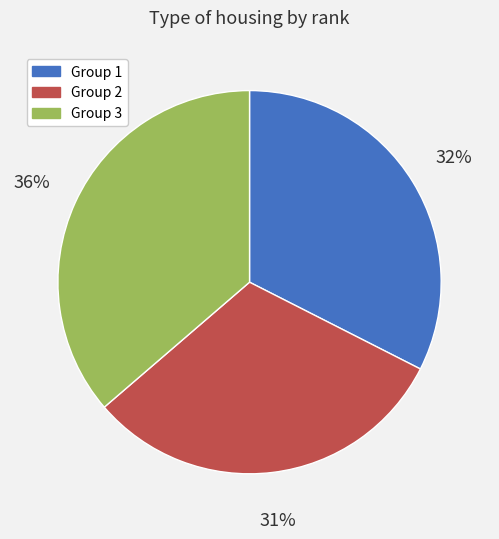

To the nearest percent, what is the average slice percentage?

33%